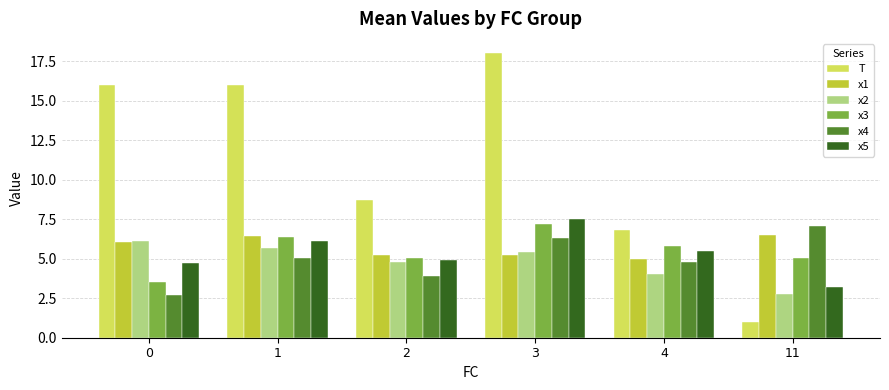

What is the value of the T bar at the 6th from the left?

1.0